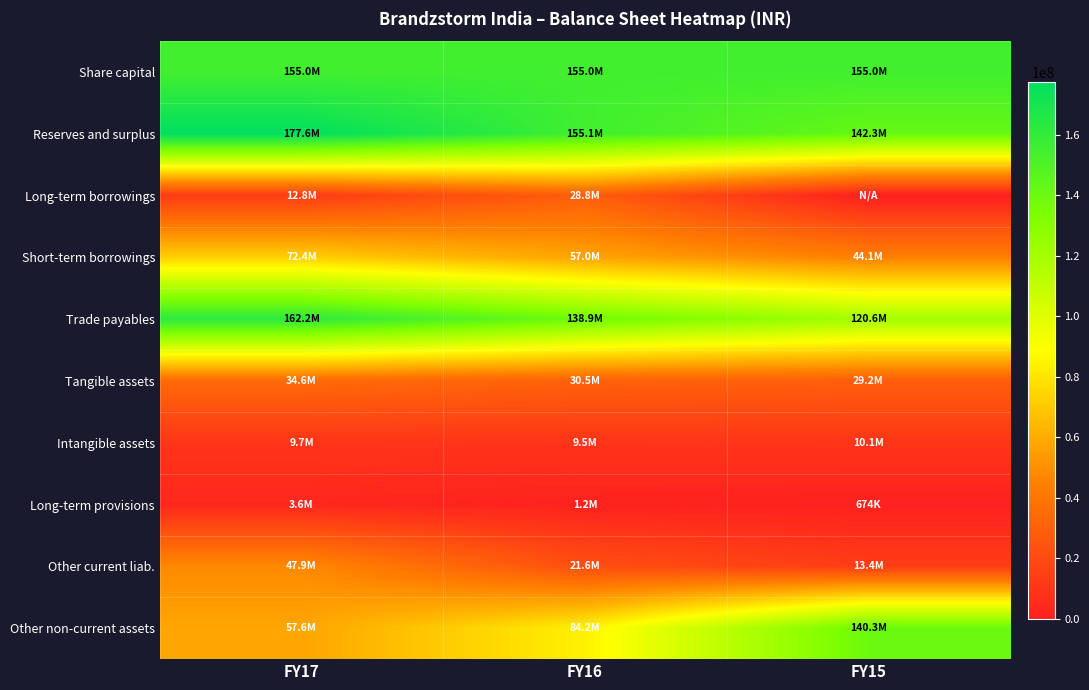

What is the maximum value shown in the chart?

177639911